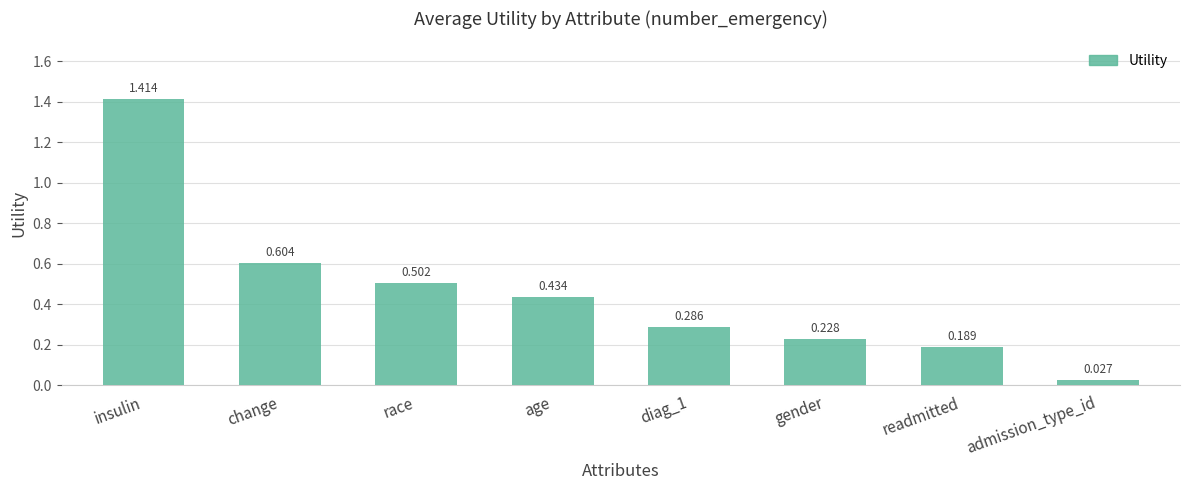

Does the chart contain stacked bars?

No